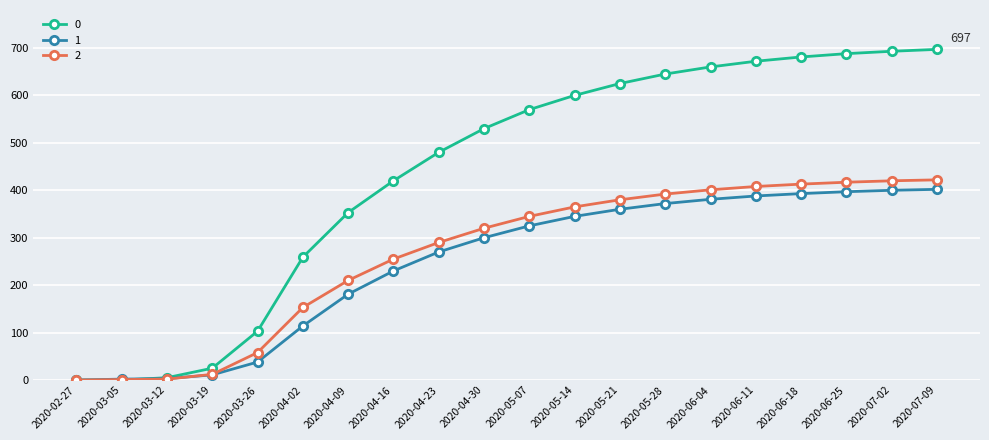

After their last crossing, which series has the higher values: 2 or 1?

2